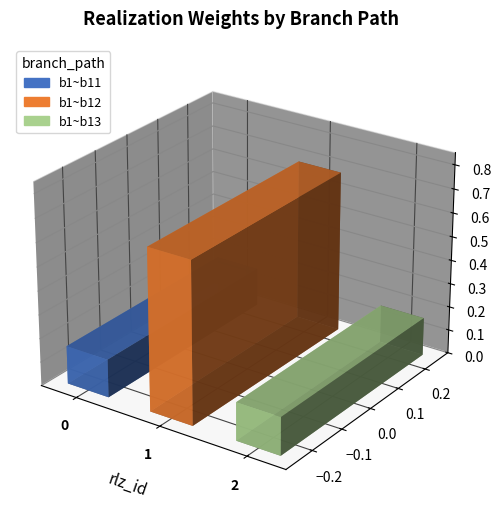

What is the sum of the values at 1 and 2?

0.8